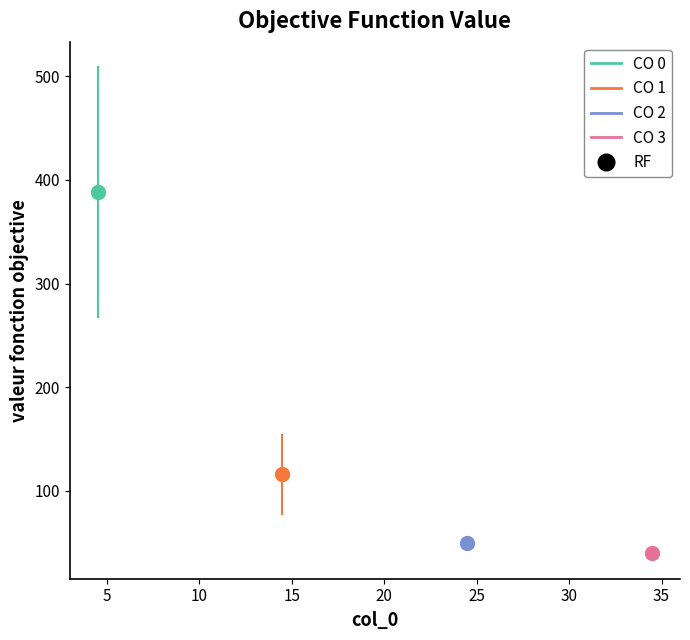

Which series reaches the maximum Y coordinate?

CO 0